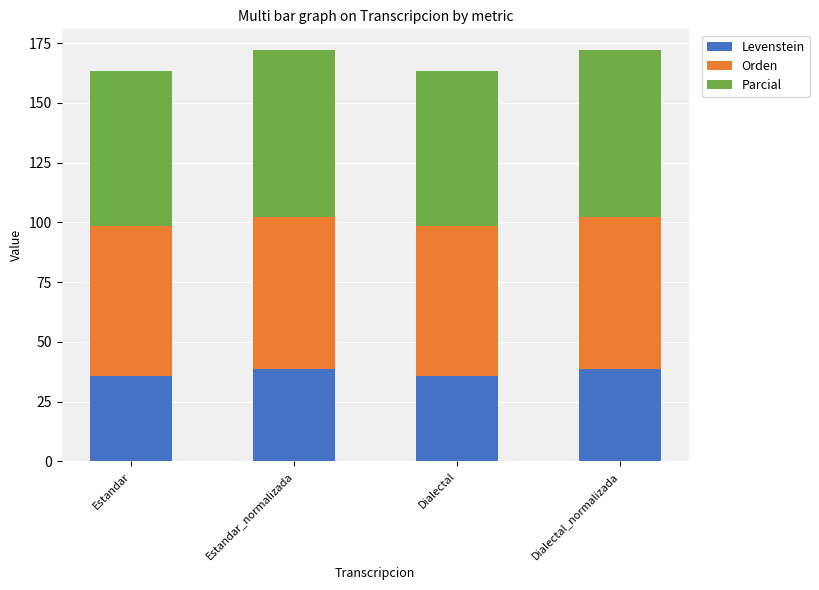

Reading left to right, transcribe the values for Levenstein.

Estandar=35.6	Estandar_normalizada=38.6	Dialectal=35.6	Dialectal_normalizada=38.6